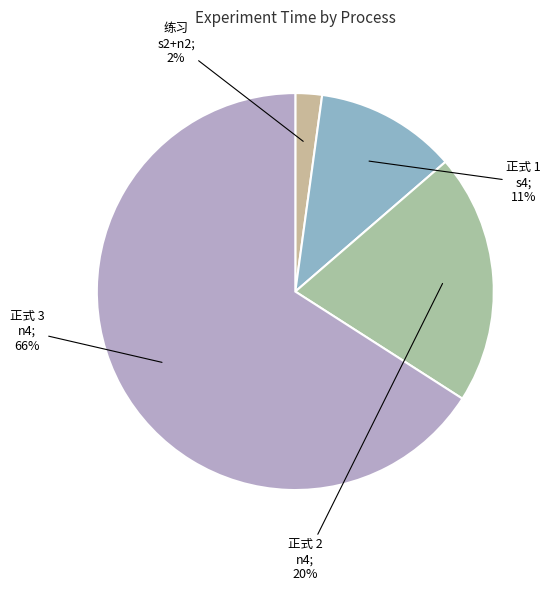

How many slices are in this pie chart?

4